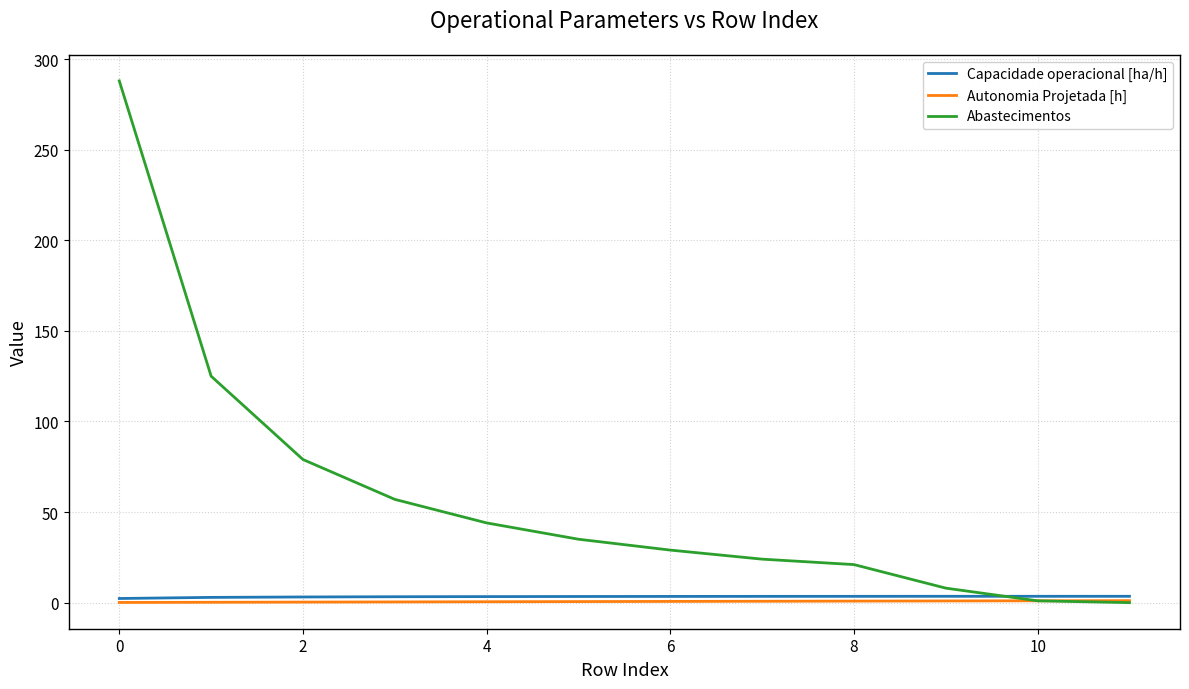

What are all the series names shown in the legend?

Capacidade operacional [ha/h], Autonomia Projetada [h], Abastecimentos